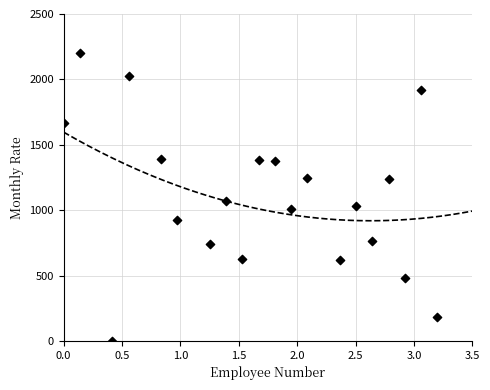

What is the range of X values (max minus min)?

3.2